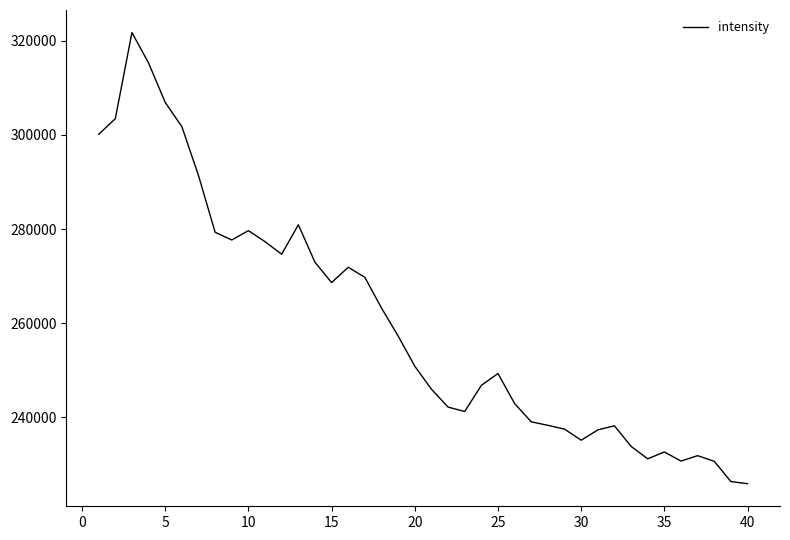

What is the difference between the maximum and minimum values?

95786